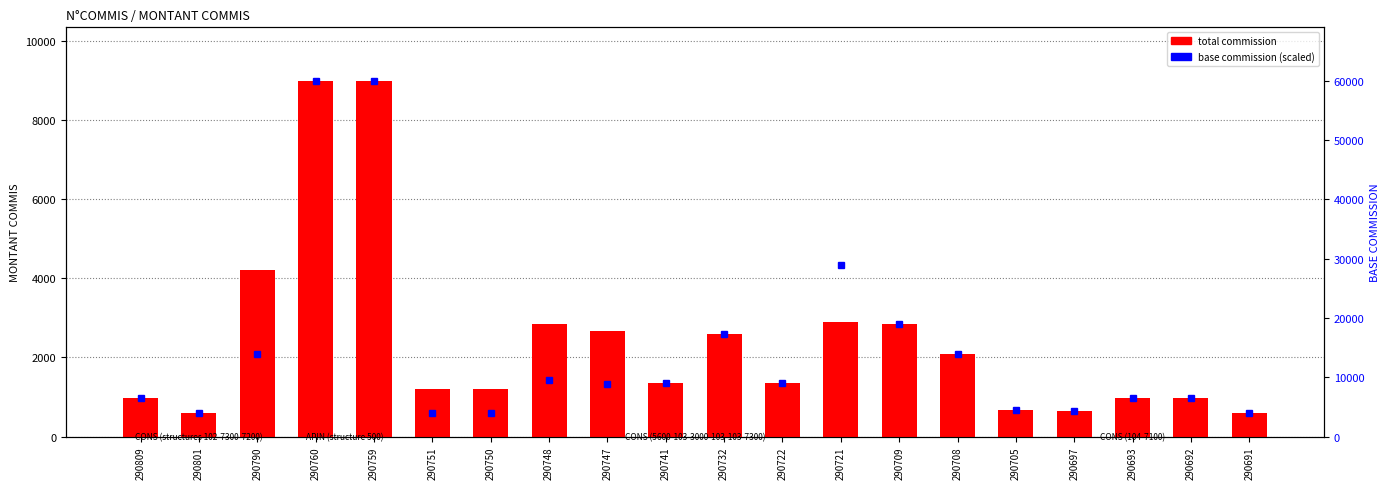

Reading left to right, list all the values displayed in this chart.

total commission: 290809=975	290801=600	290790=4200	290760=9000	290759=9000	290751=1200	290750=1200	290748=2854	290747=2674	290741=1350	290732=2597	290722=1350	290721=2900	290709=2850	290708=2100	290705=675	290697=641	290693=975	290692=975	290691=600
base commission (scaled): 290809=6500	290801=4000	290790=14000	290760=60000	290759=60000	290751=4000	290750=4000	290748=9512	290747=8913	290741=9000	290732=17313	290722=9000	290721=29000	290709=19000	290708=14000	290705=4500	290697=4276	290693=6500	290692=6500	290691=4003